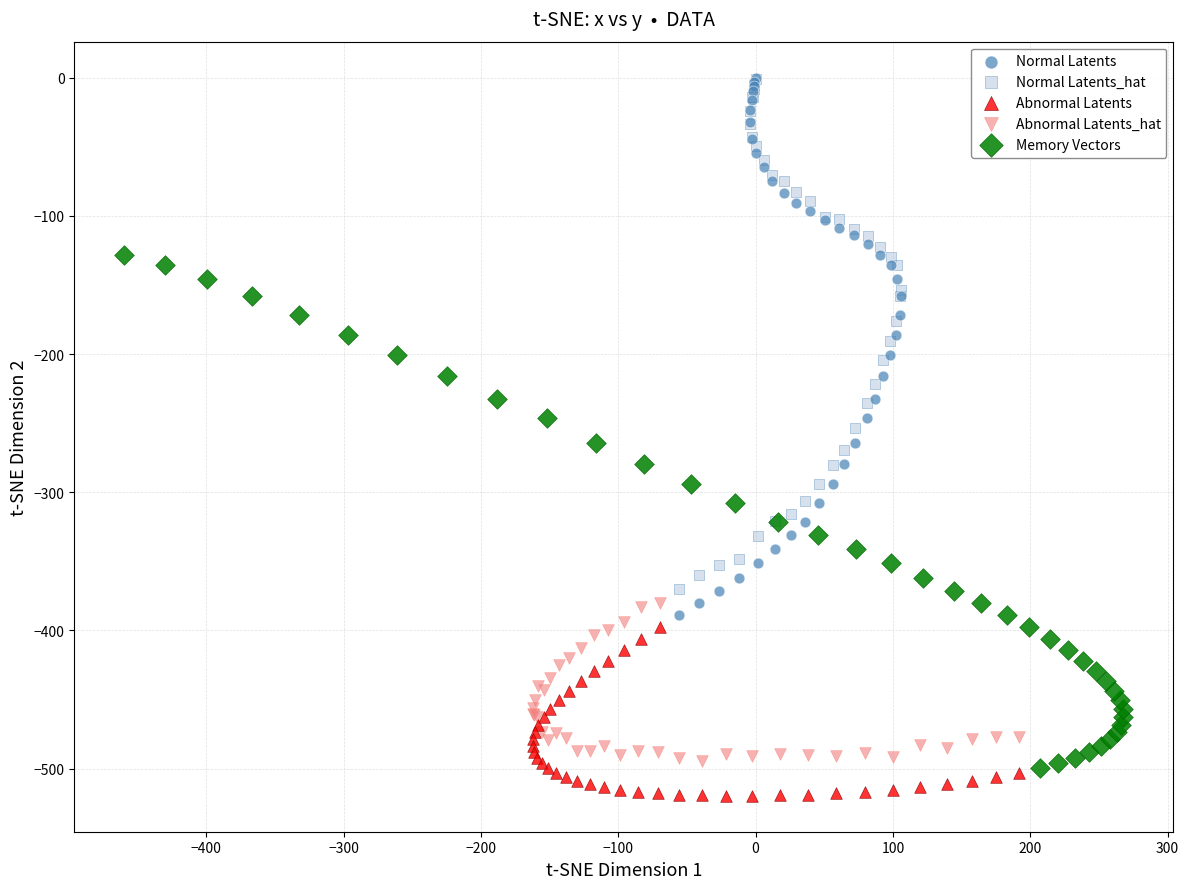

What are all the series names shown in the legend?

Normal Latents, Normal Latents_hat, Abnormal Latents, Abnormal Latents_hat, Memory Vectors